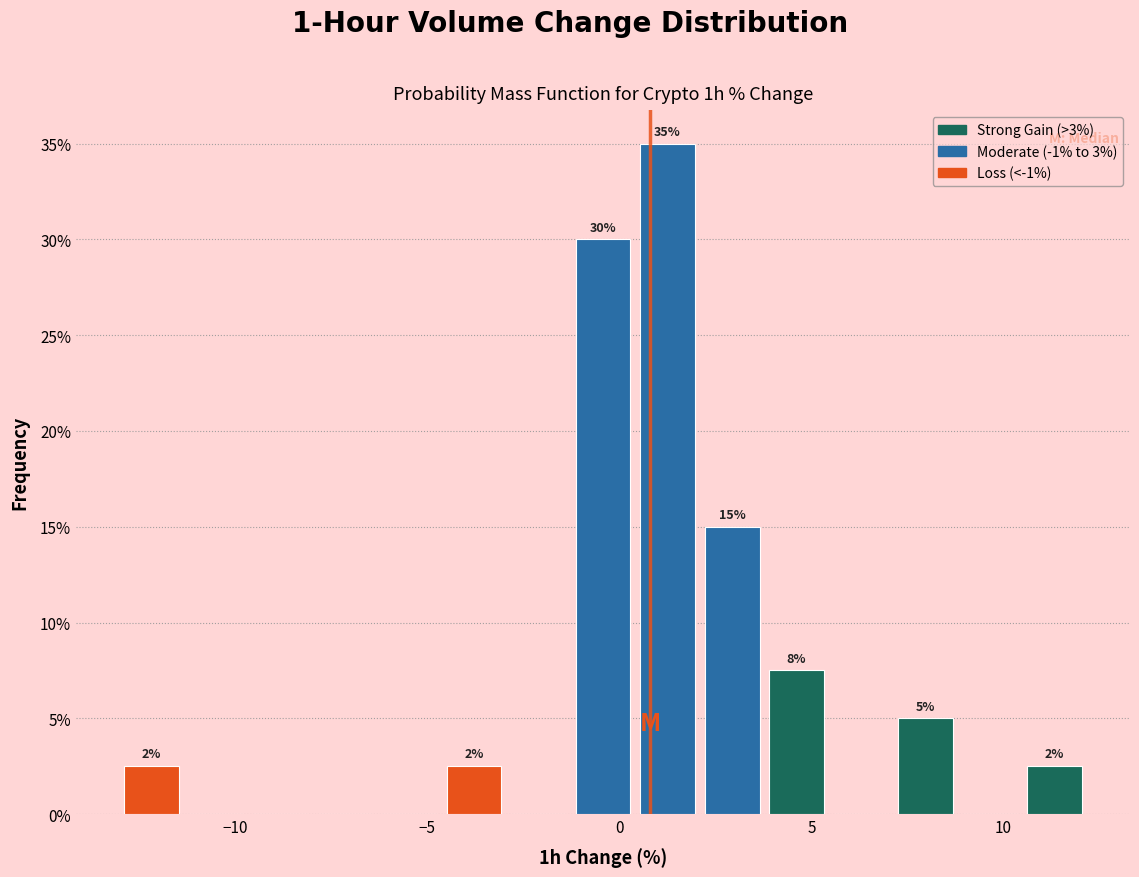

Read against the x-axis, roughly where is the centre of the tallest bar?

1.5